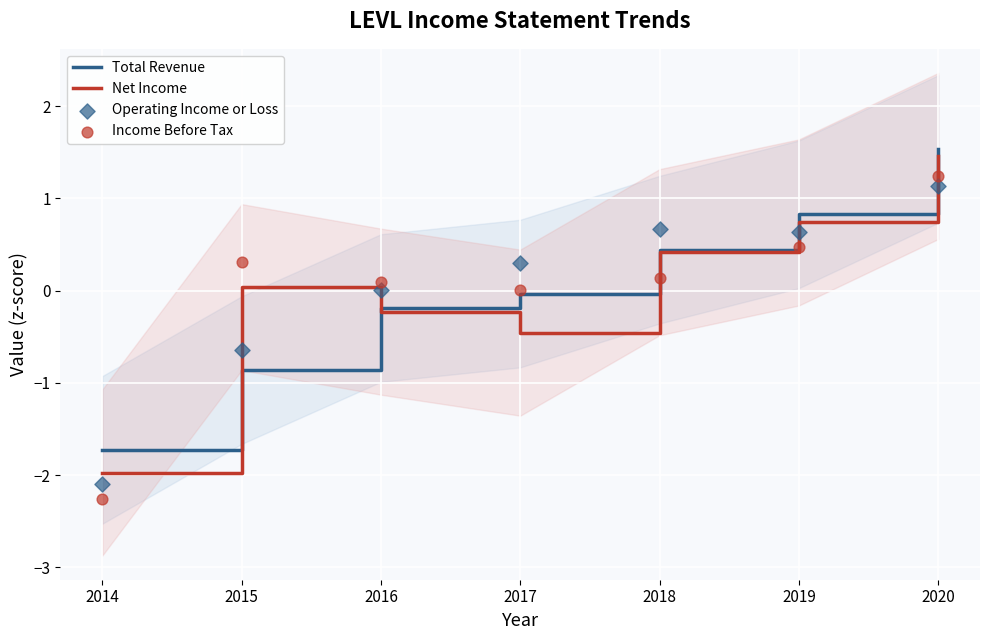

What are all the series names shown in the legend?

Total Revenue, Net Income, Operating Income or Loss, Income Before Tax